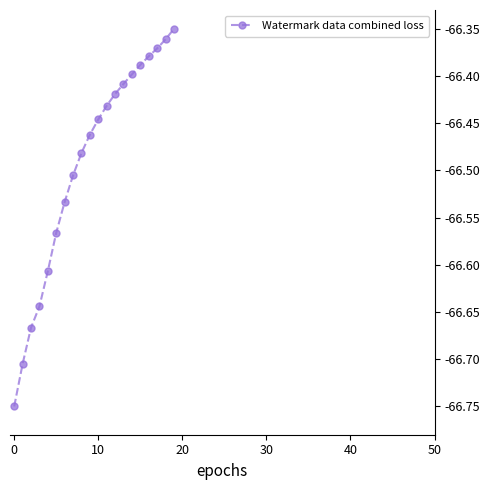

What is the sum of all values?

-1329.9